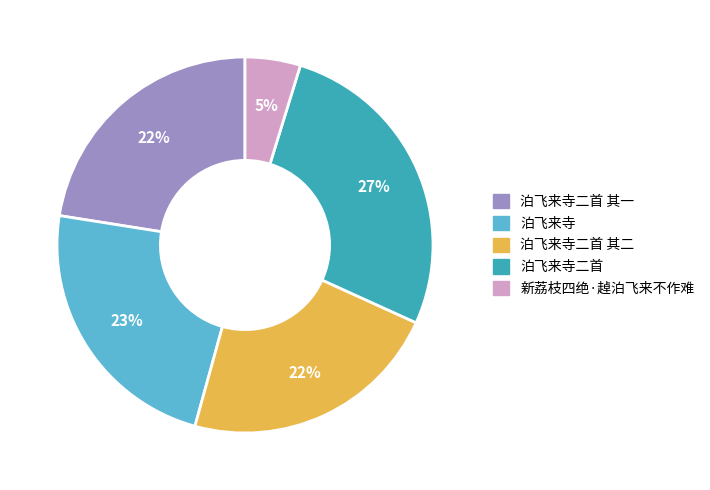

How many segments does this pie chart have?

5